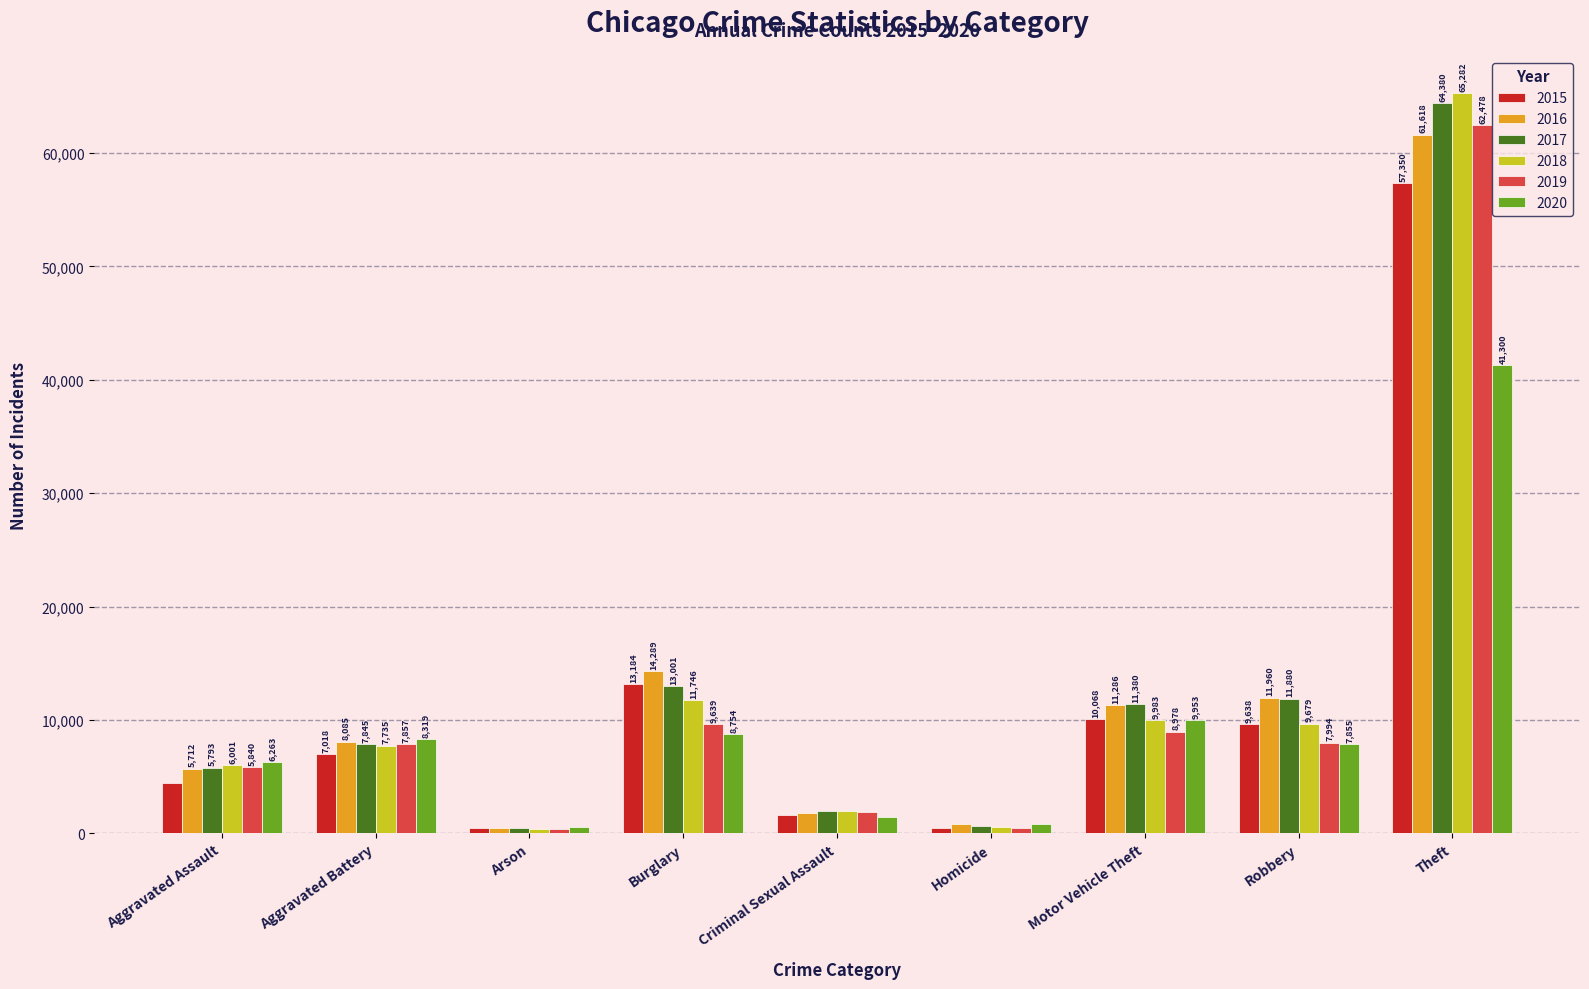

Read the 2016 value at Homicide.

786